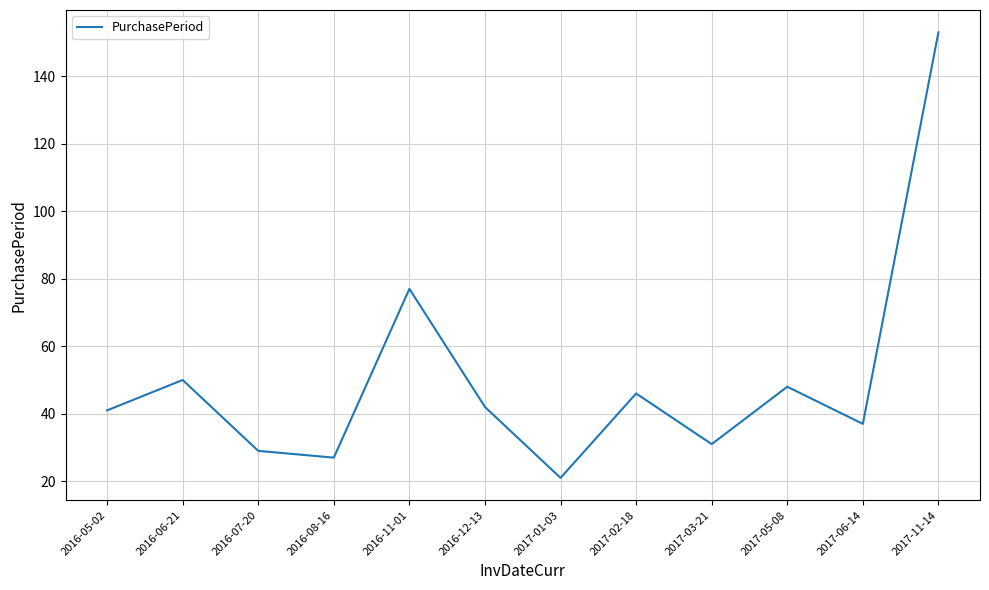

At which category does the chart reach its minimum across all series?

2017-01-03